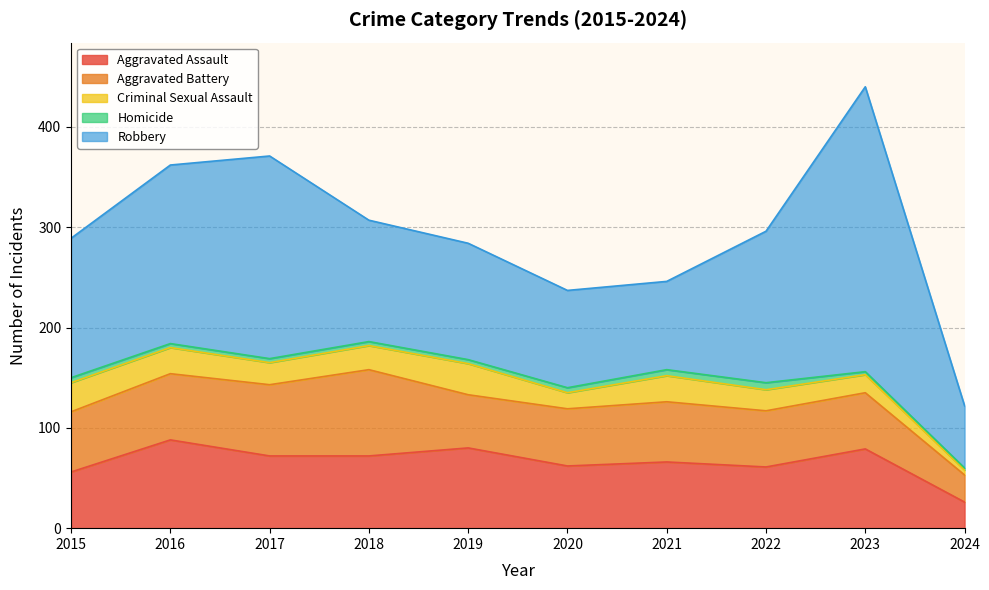

Which series has the widest spread of values?

Robbery